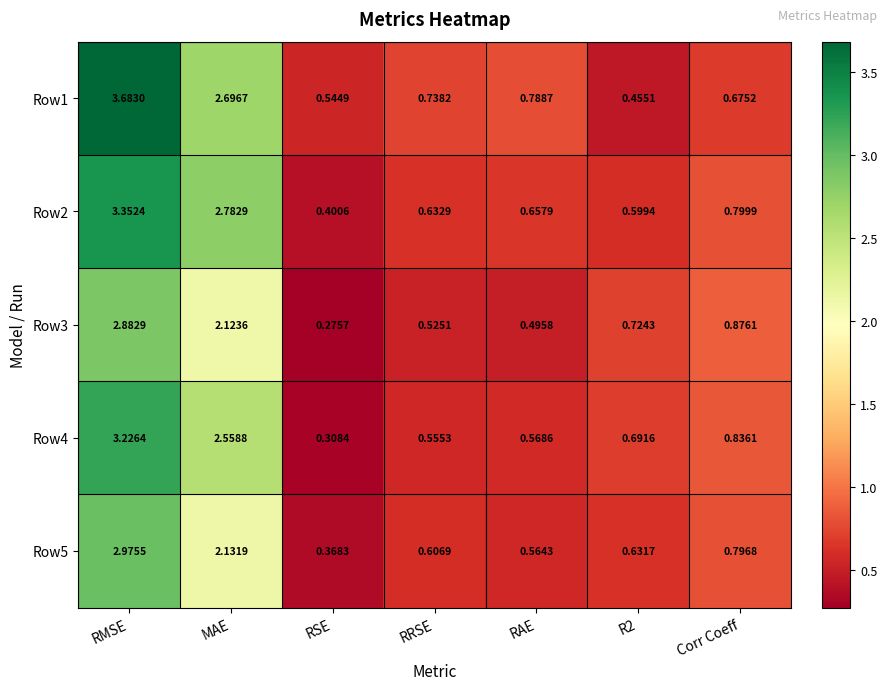

At which category is the sum across all series the highest?

RMSE